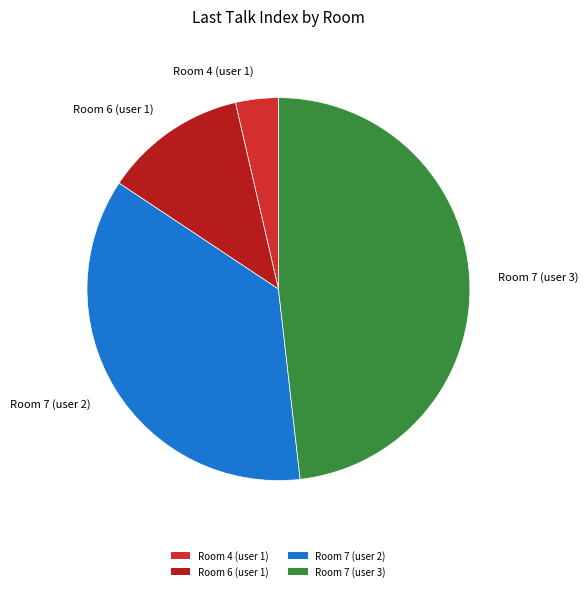

What is the smallest slice in the pie chart?

Room 4 (user 1)